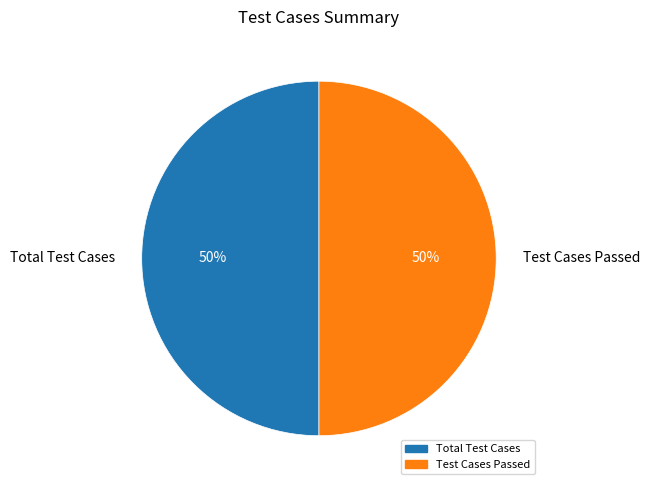

Count the number of slices in the pie.

2